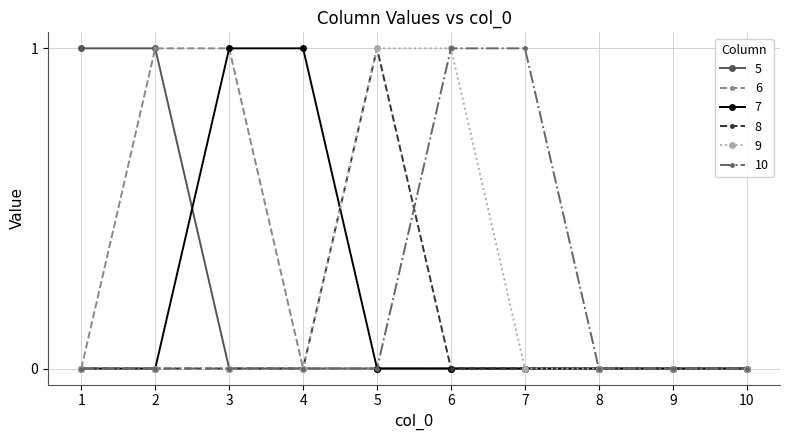

What is the value of the 9 point at the 6th from the left?

1